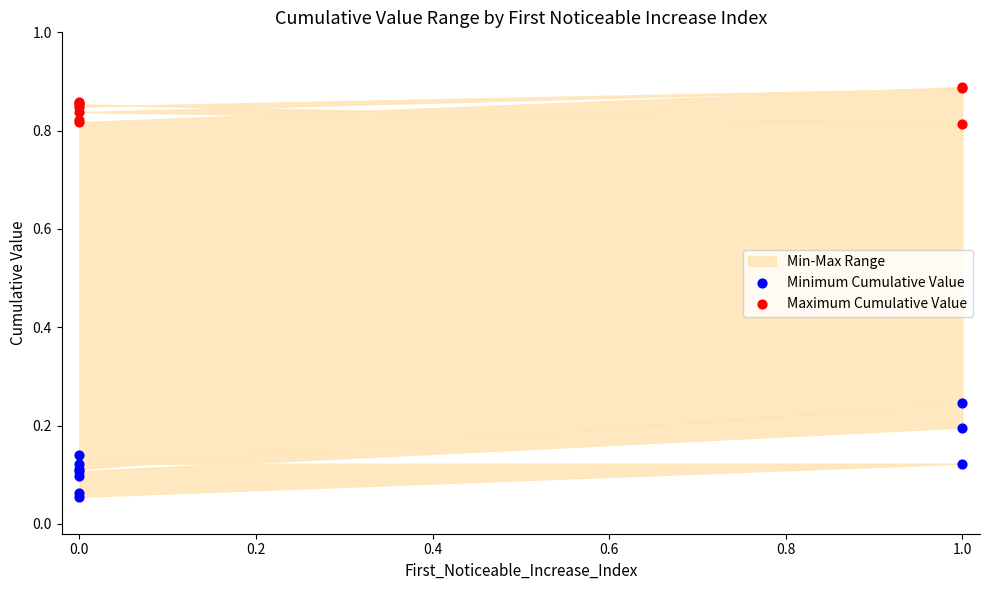

Which series contains the lowest Y value?

Minimum Cumulative Value